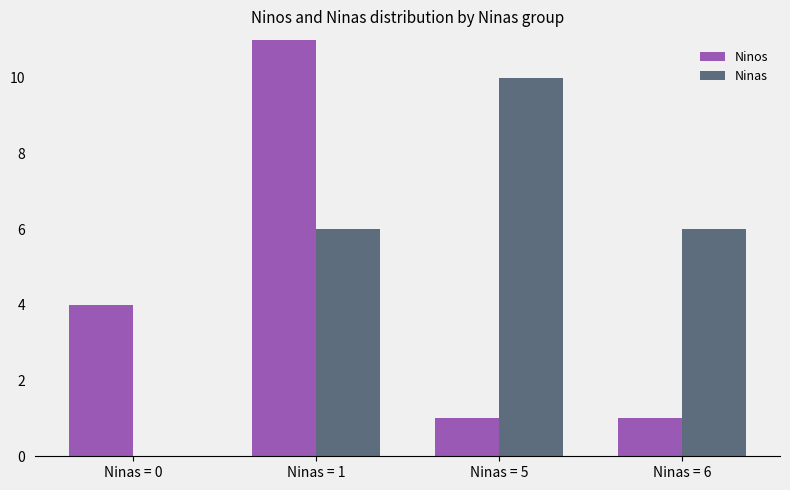

At which category is the sum across all series the highest?

Ninas = 1